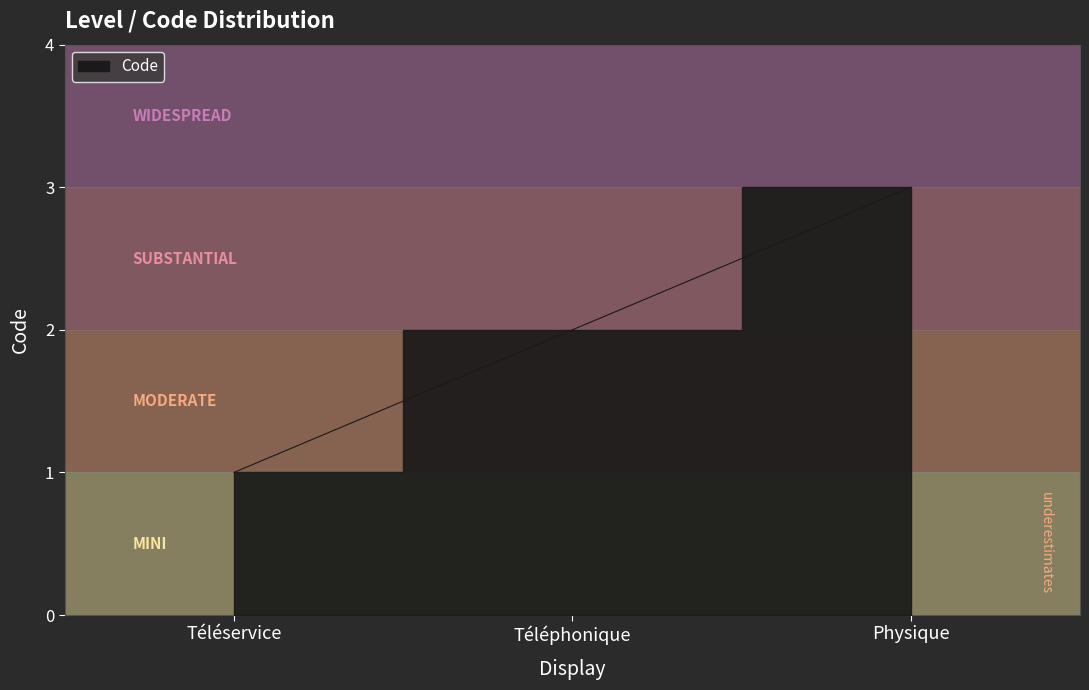

Rank the categories by value from lowest to highest.

Téléservice, Téléphonique, Physique